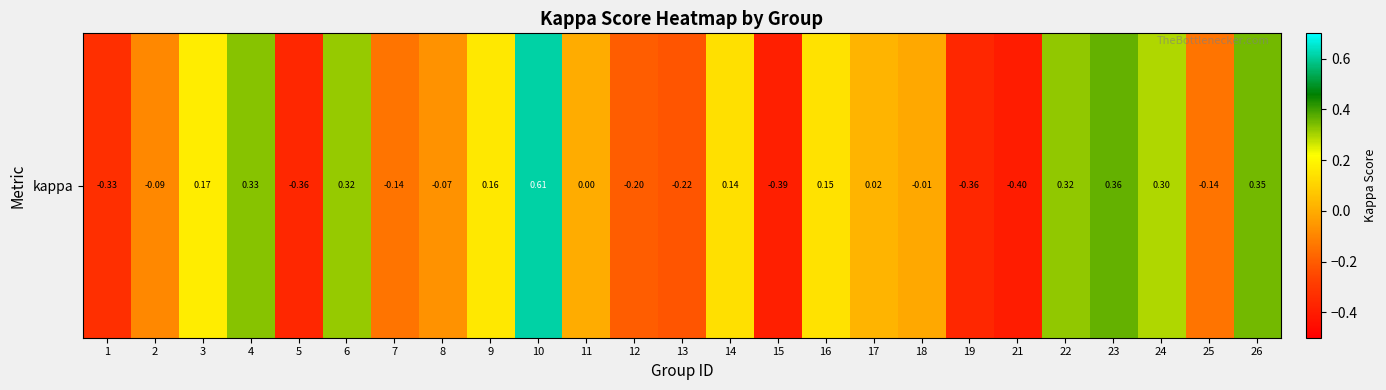

Rank the categories by value from highest to lowest.

10, 23, 26, 4, 22, 6, 24, 3, 9, 16, 14, 17, 11, 18, 8, 2, 7, 25, 12, 13, 1, 5, 19, 15, 21